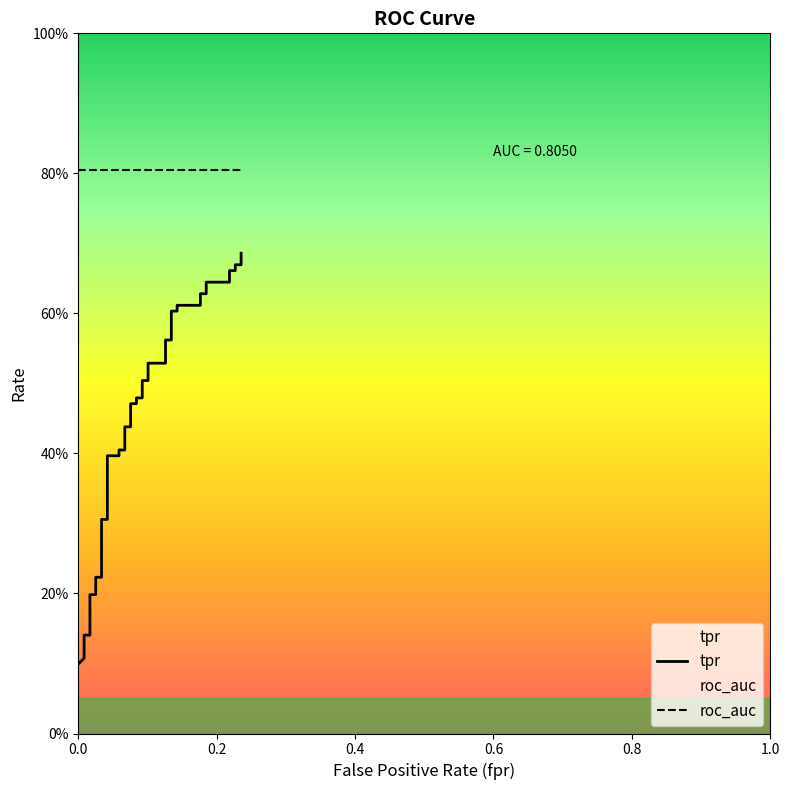

What is the average value?

0.4